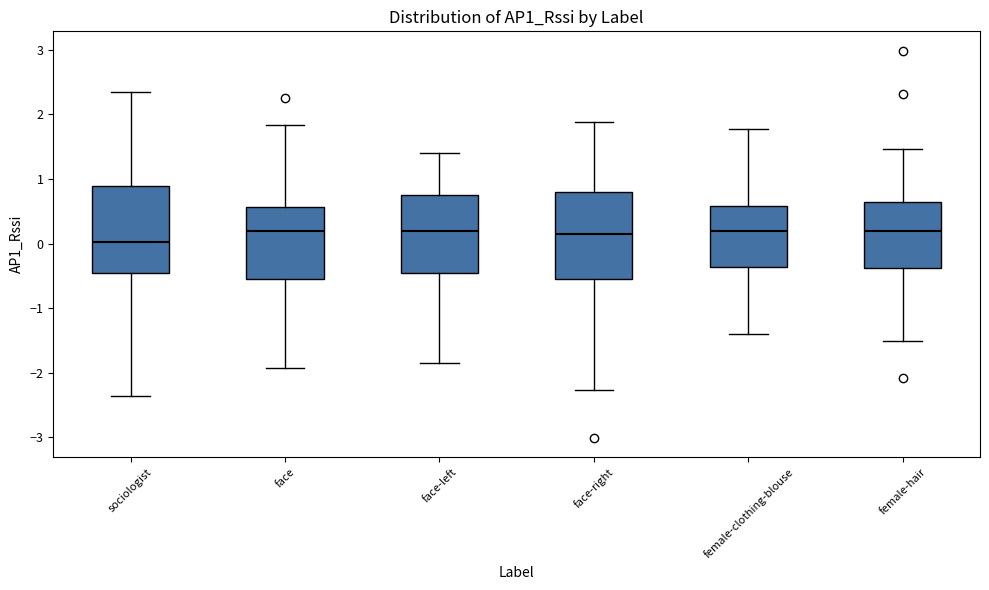

Which box's median line is the lowest?

sociologist